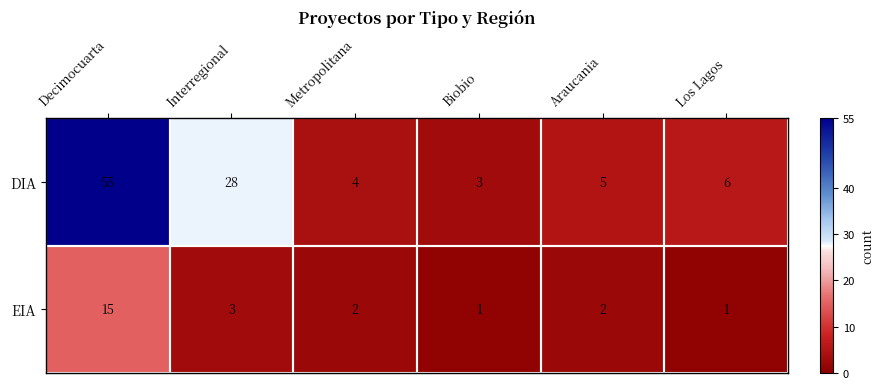

What is the maximum value shown in the chart?

55